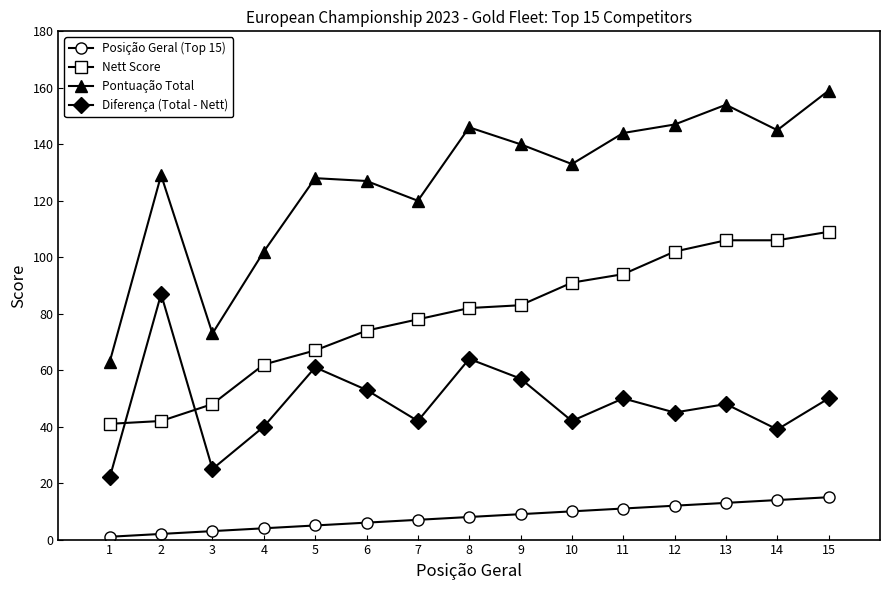

True or false: Posição Geral (Top 15) and Nett Score intersect in this chart.

False